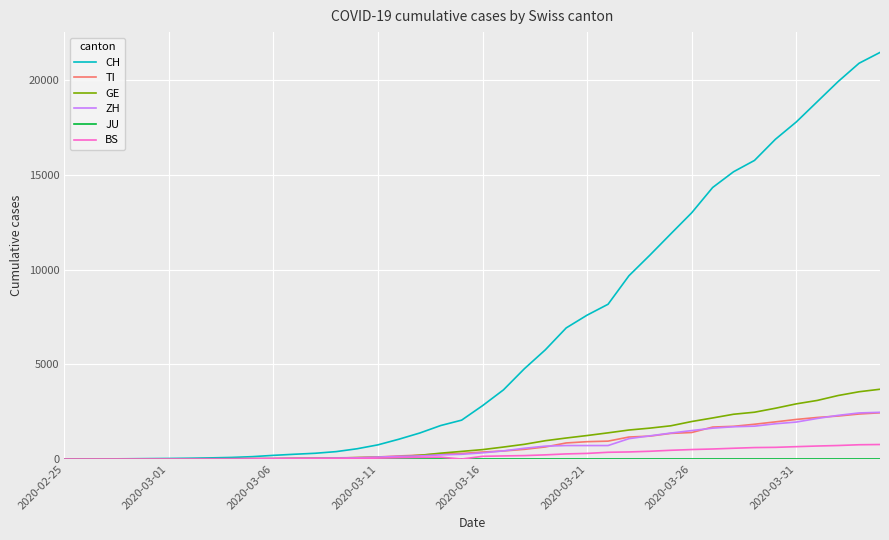

Which series has the largest total across all categories?

CH